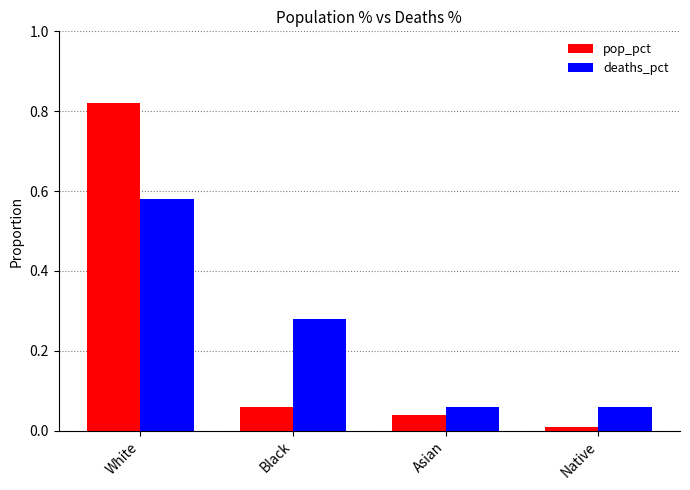

Is it true that pop_pct equals 0.0 at Asian?

True